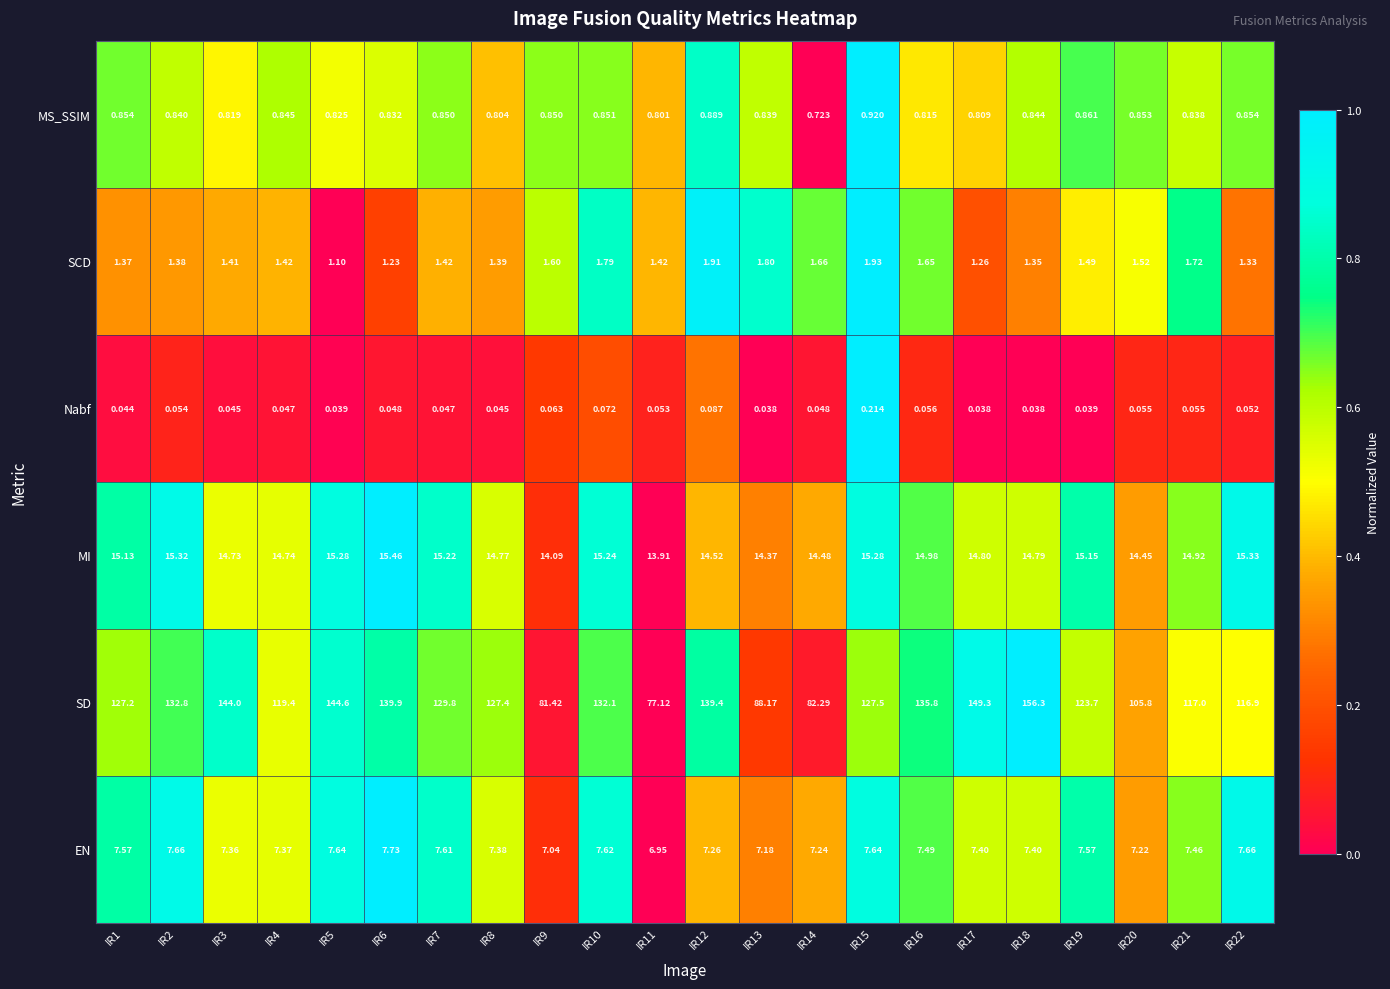

Rank the series by their maximum value, from highest to lowest.

SD, MI, EN, SCD, MS_SSIM, Nabf